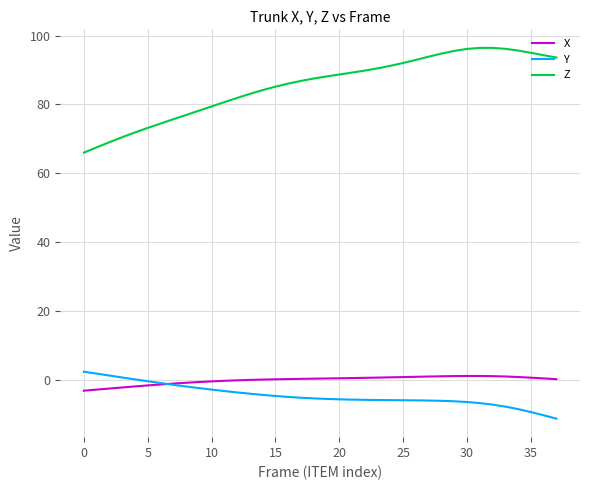

Does the chart display data point markers on the line(s)?

No